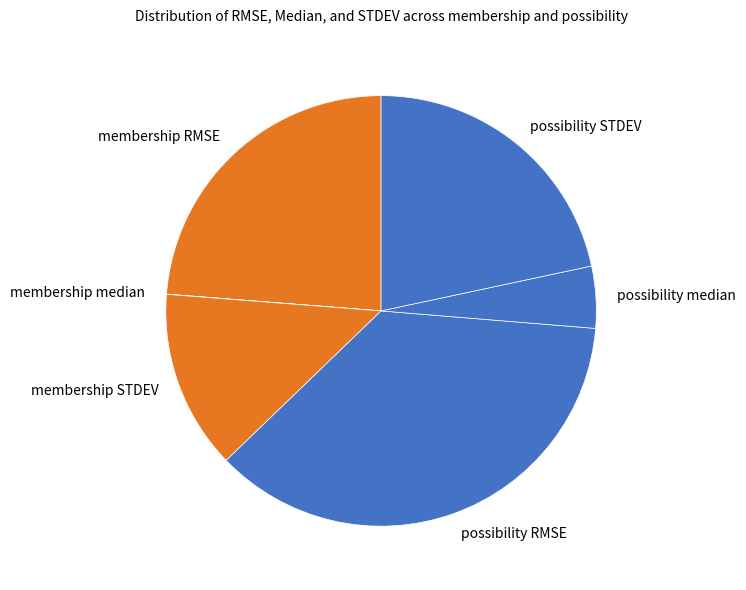

Which slice is the largest?

possibility RMSE